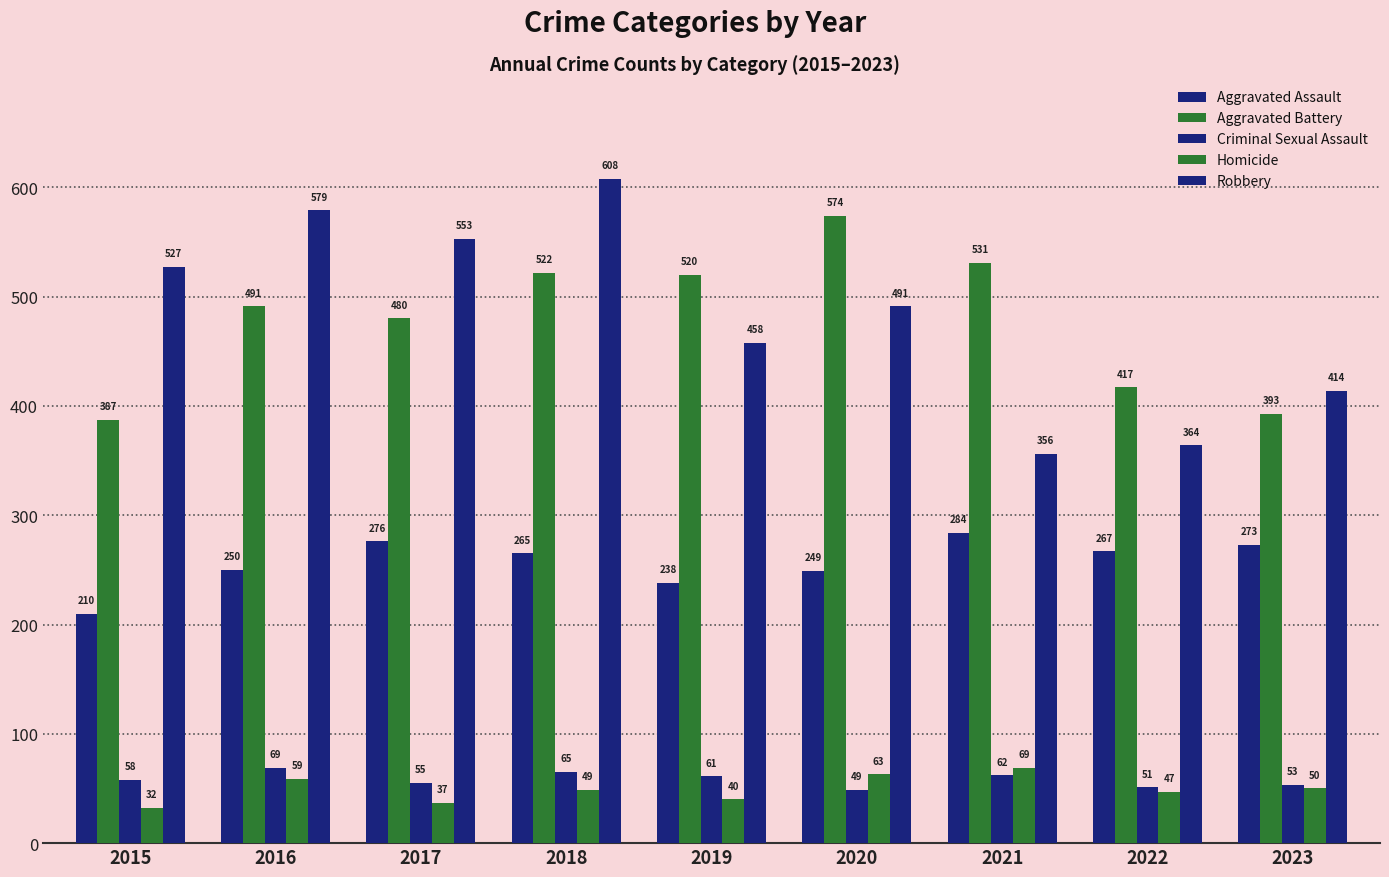

Between 2018 and 2022, which series saw the biggest shift?

Robbery